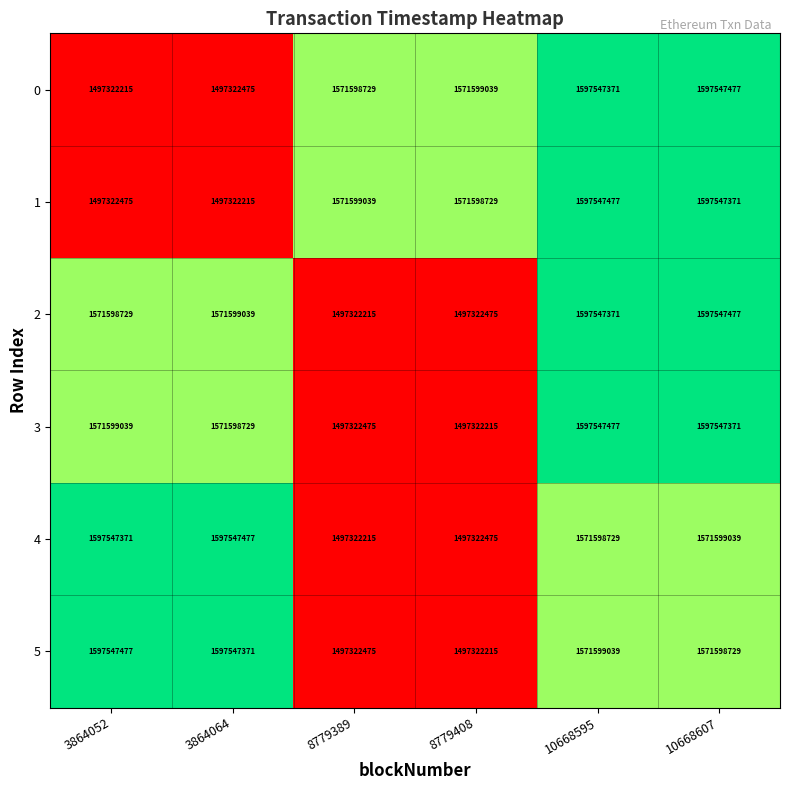

What is the smallest value displayed?

1497322215